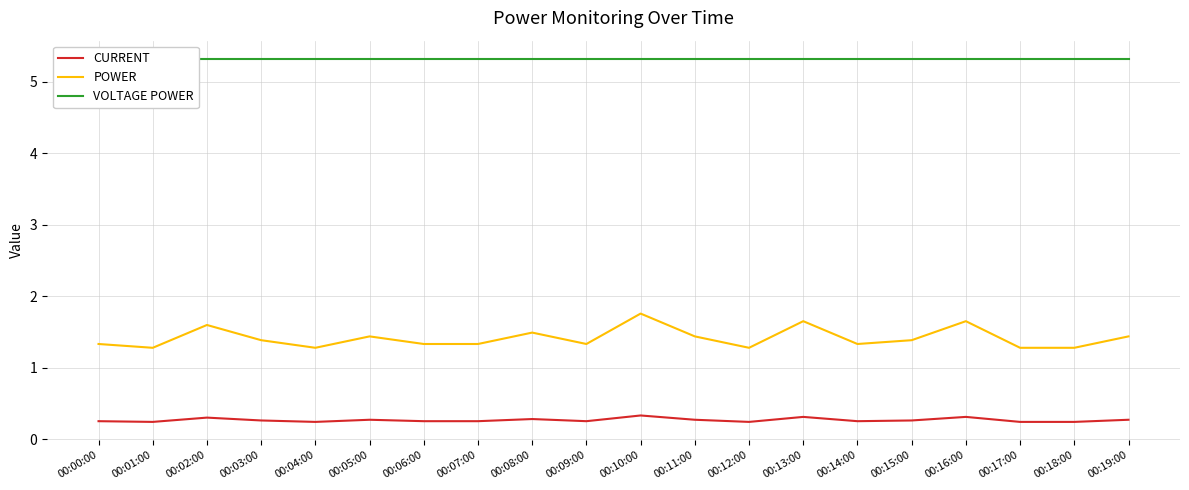

True or false: POWER has more than 2 points higher than both neighbors.

True